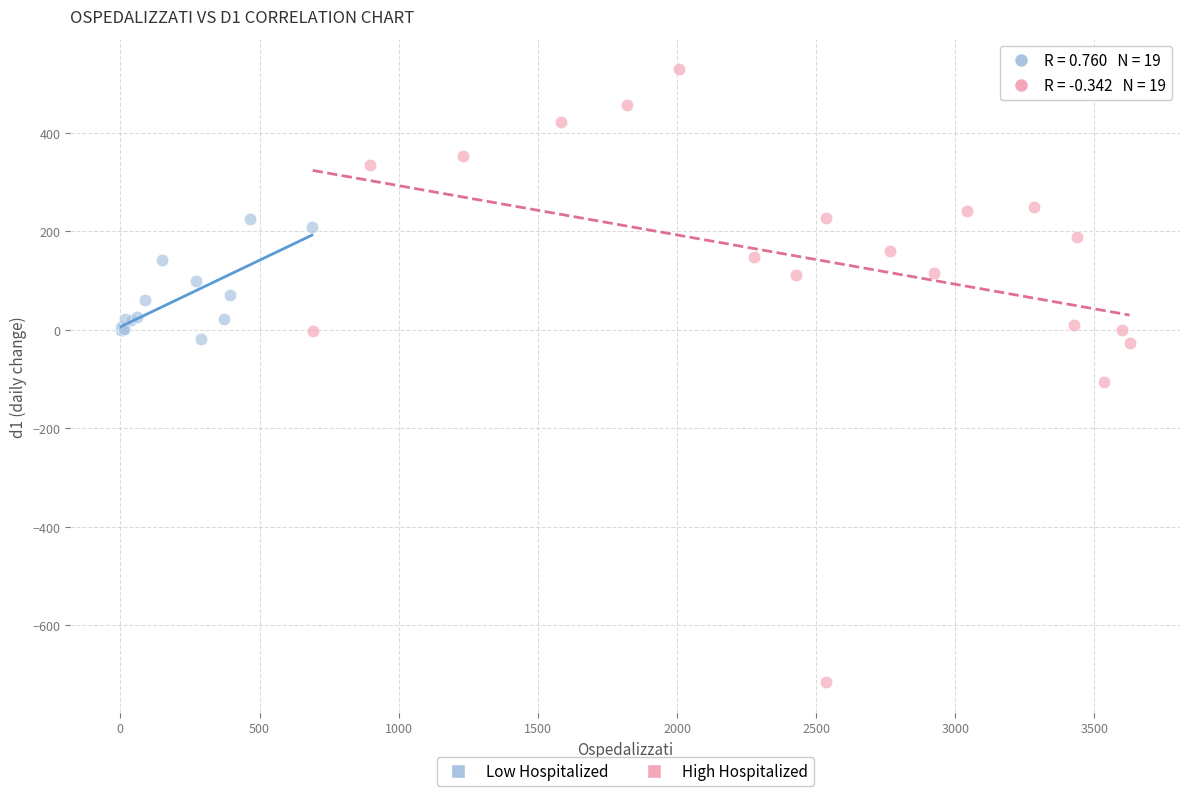

Which series has the widest spread of Y values?

High Hospitalized